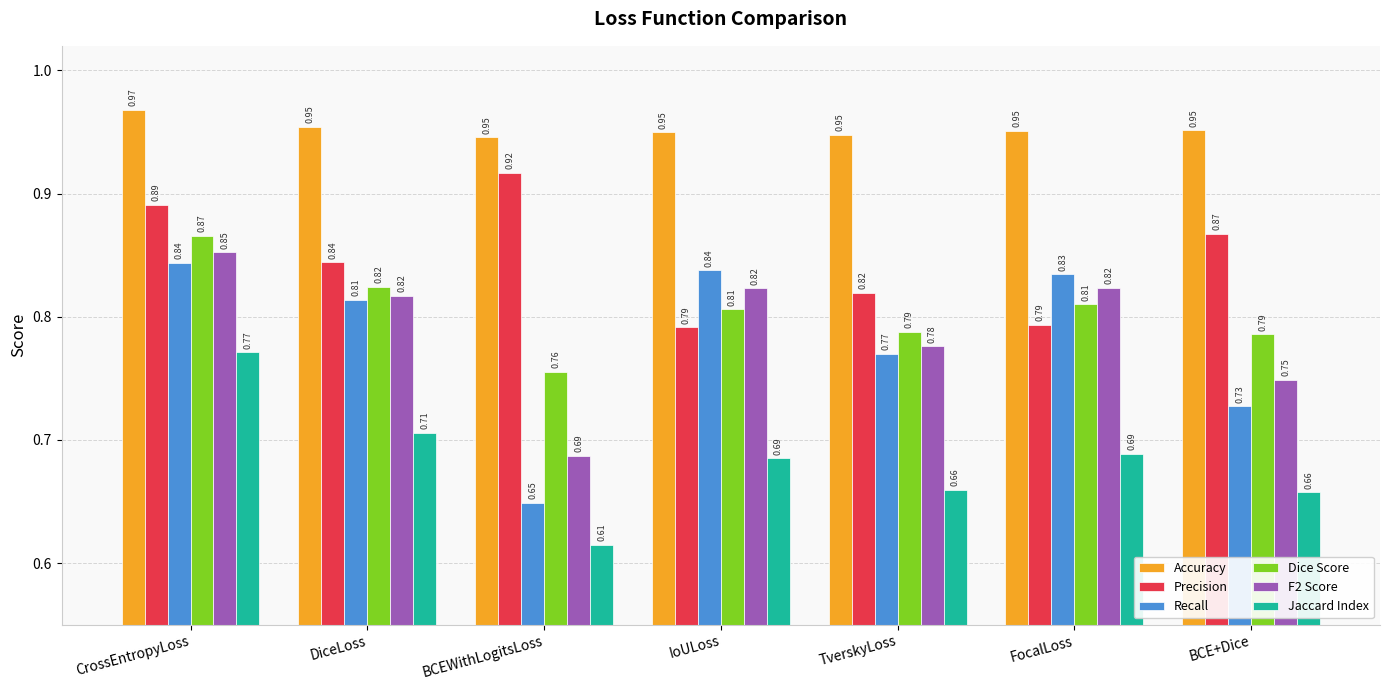

What is the label of the 5th bar from the left?

TverskyLoss